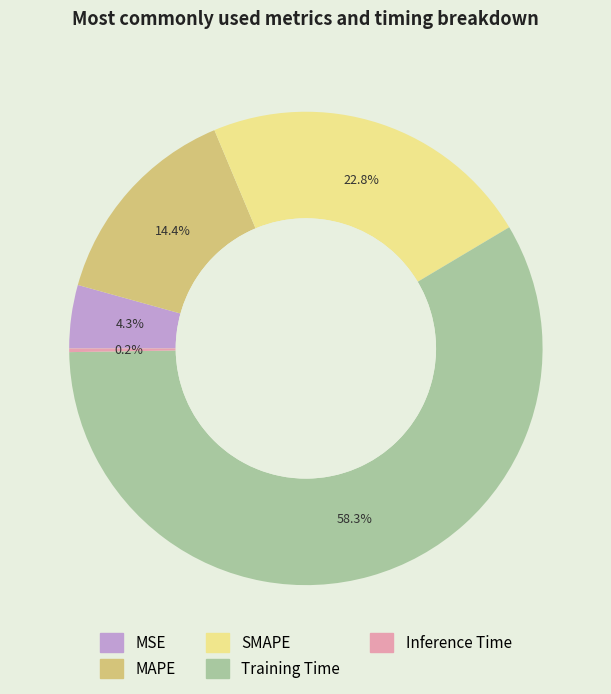

To the nearest percent, what portion does MSE represent?

4%